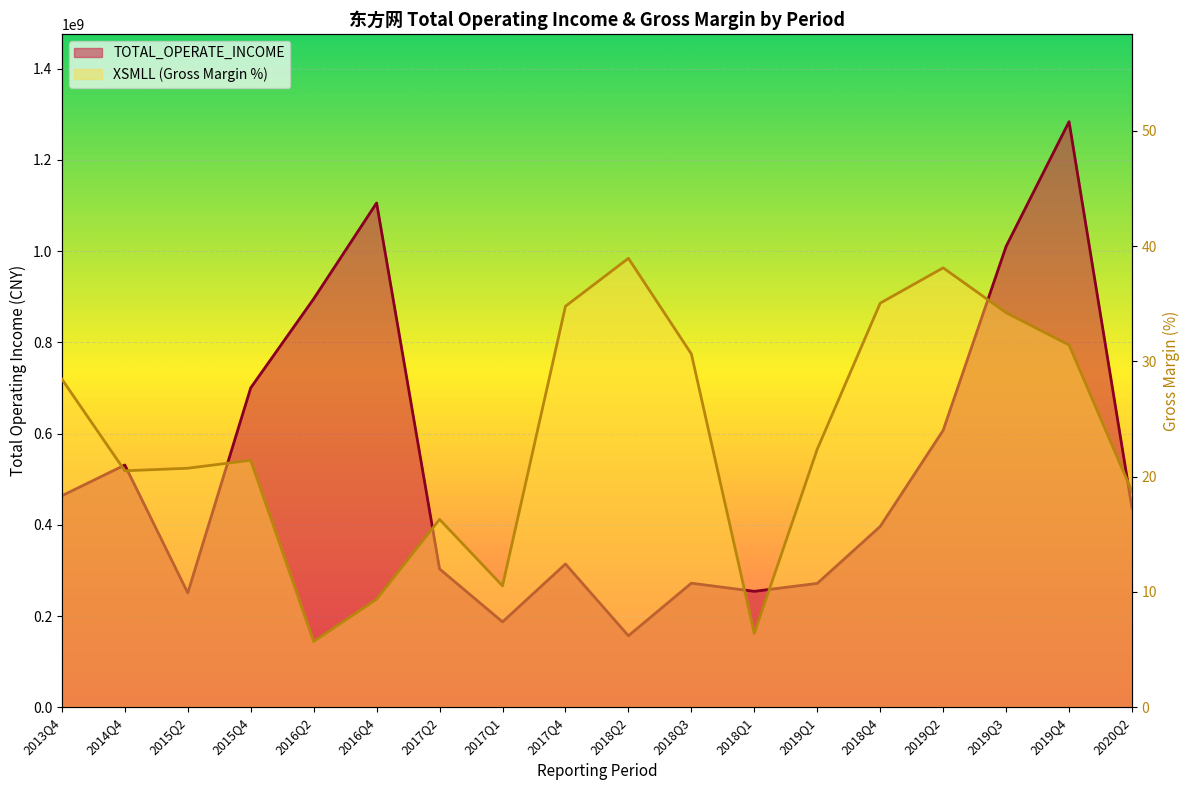

Which has a higher value, 2013Q4 or 2017Q2?

2013Q4